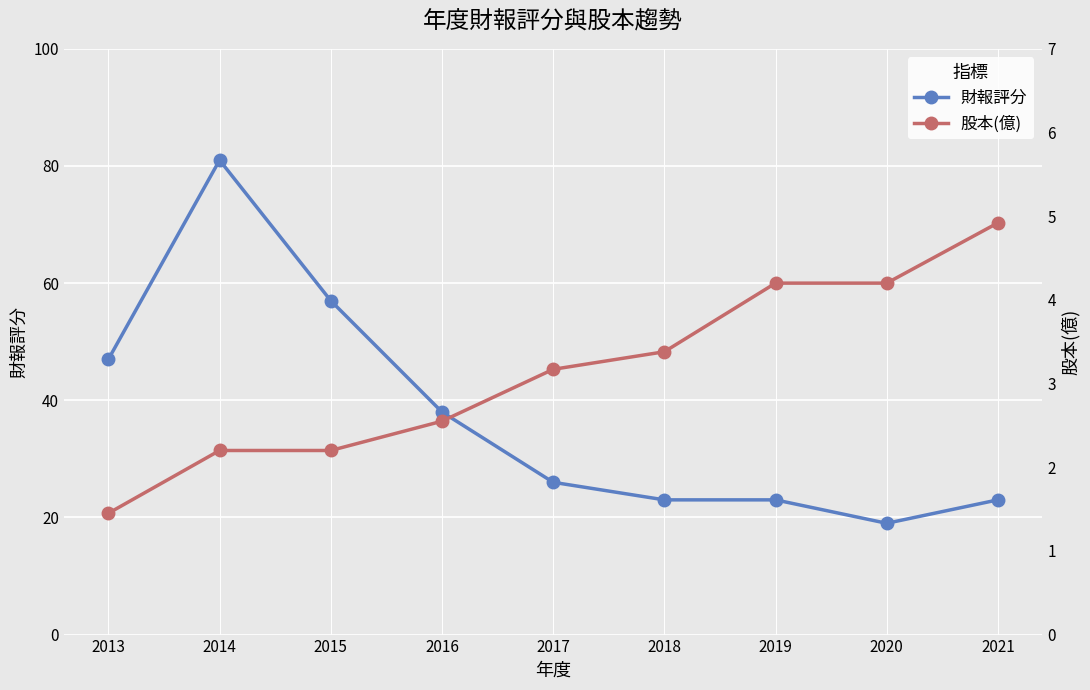

True or false: 股本(億) and 財報評分 intersect in this chart.

False